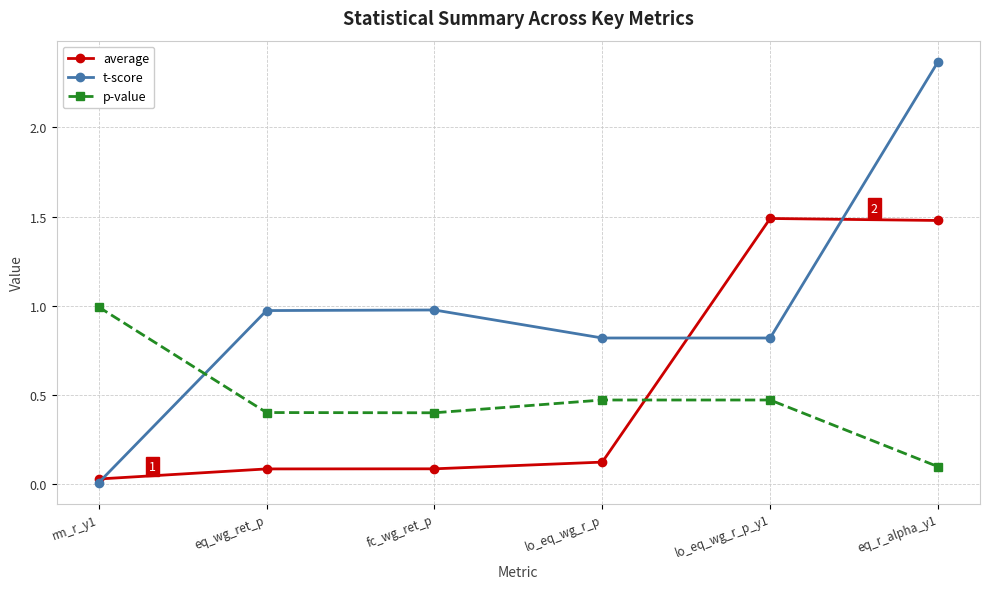

What is the sum of all p-value values?

2.8